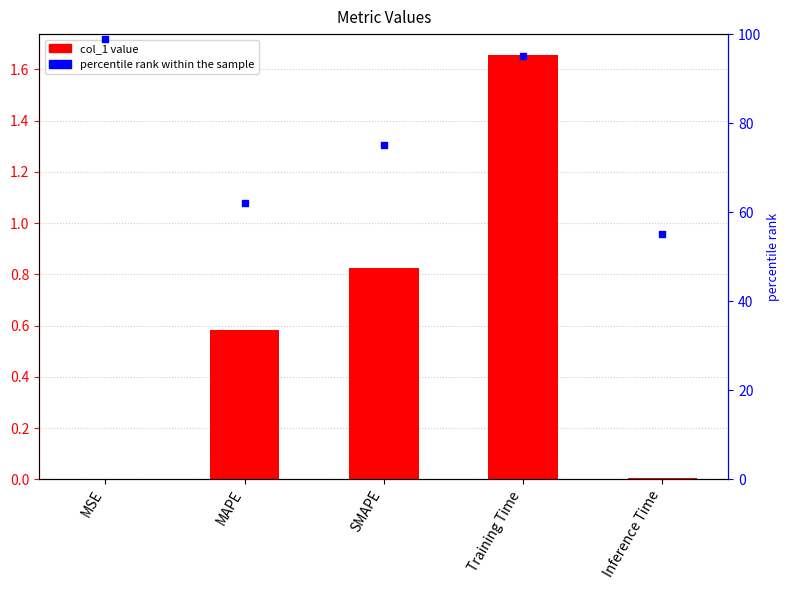

Is the value of percentile rank within the sample at SMAPE greater than the value of col_1 at SMAPE?

Yes